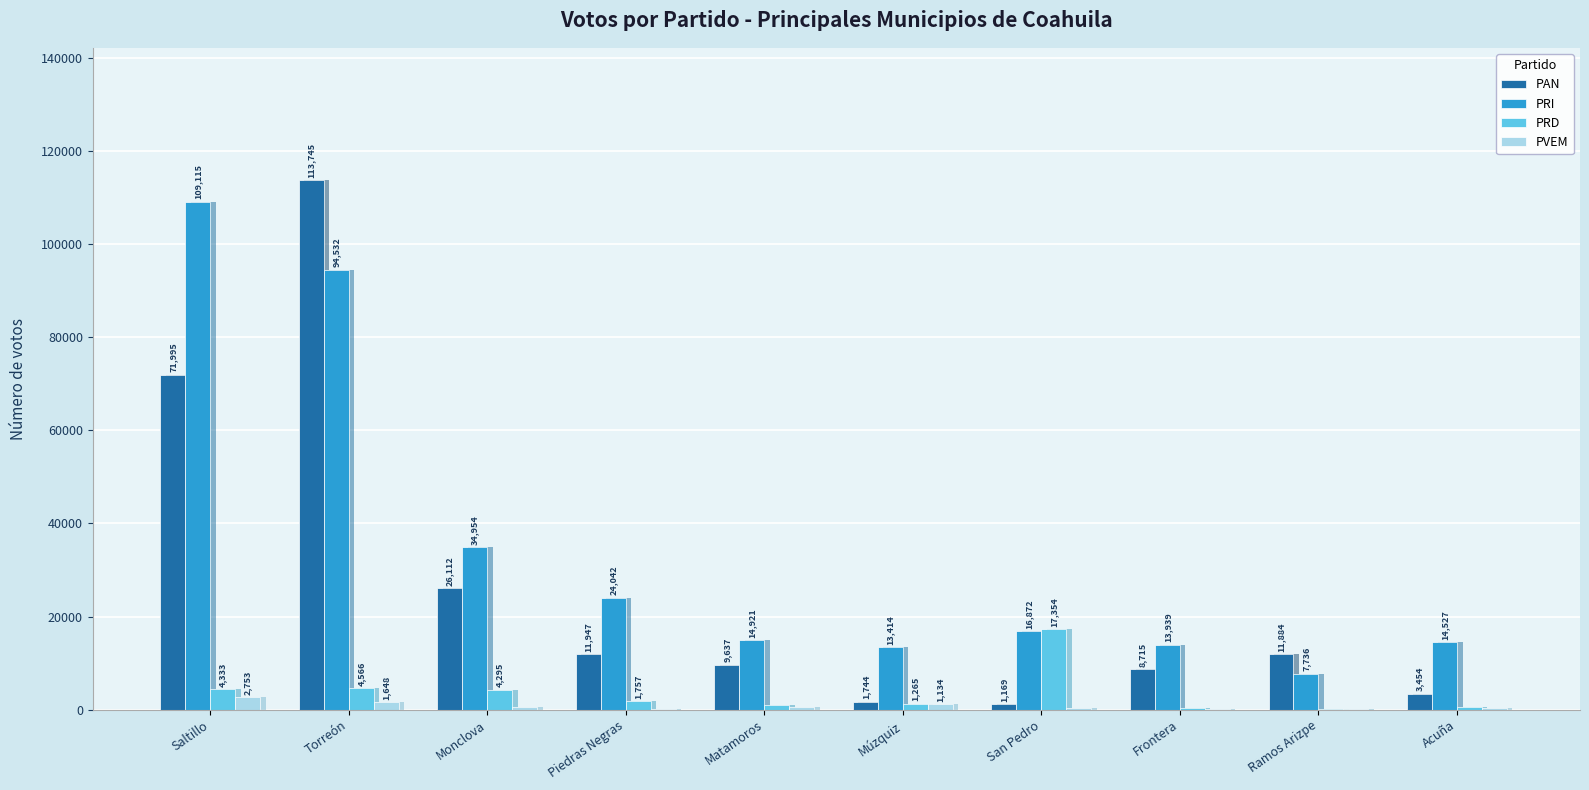

How many bars are there in each group?

4